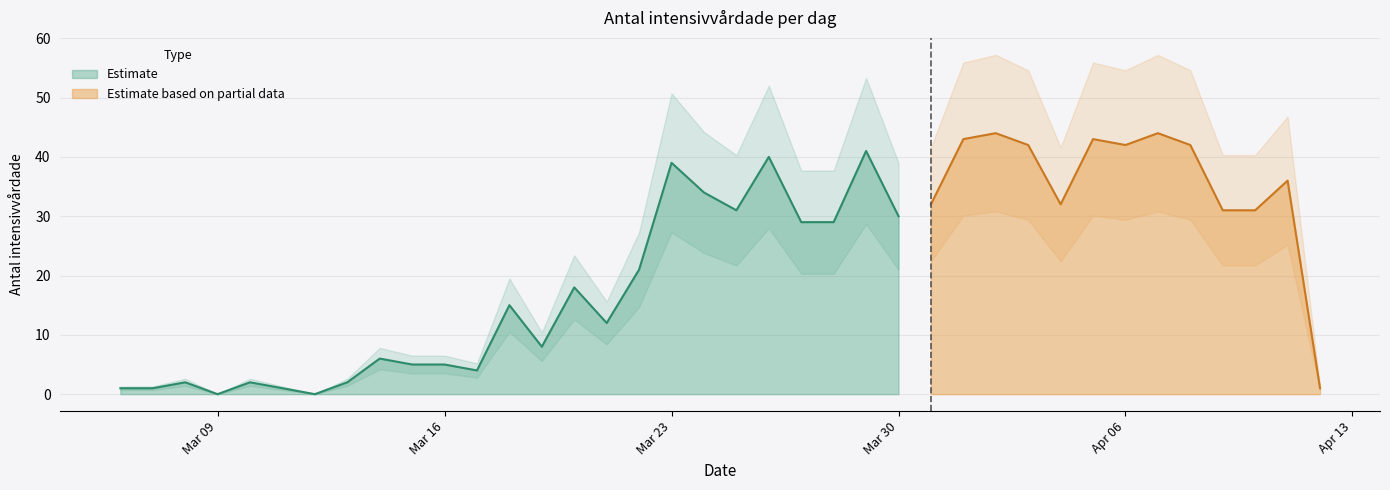

The value of Estimate at Mar 09 is 0. True or false?

True